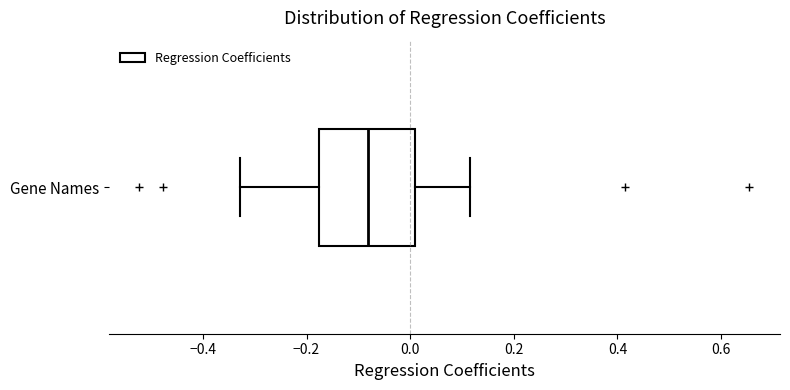

Read this box plot against the x-axis: the position of the median line, the range covered by the box, and the ends of both whiskers. The values are not printed on the chart, so give them approximately, as read against the axis.

median -0.08, box -0.18 to 0.00, whiskers -0.32 to 0.12